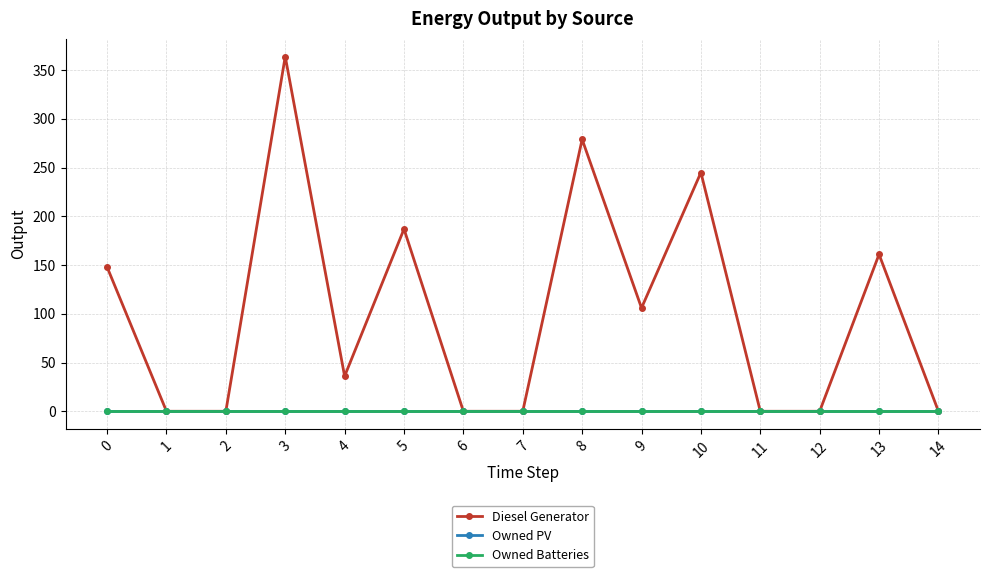

At which category does the chart reach its minimum across all series?

1